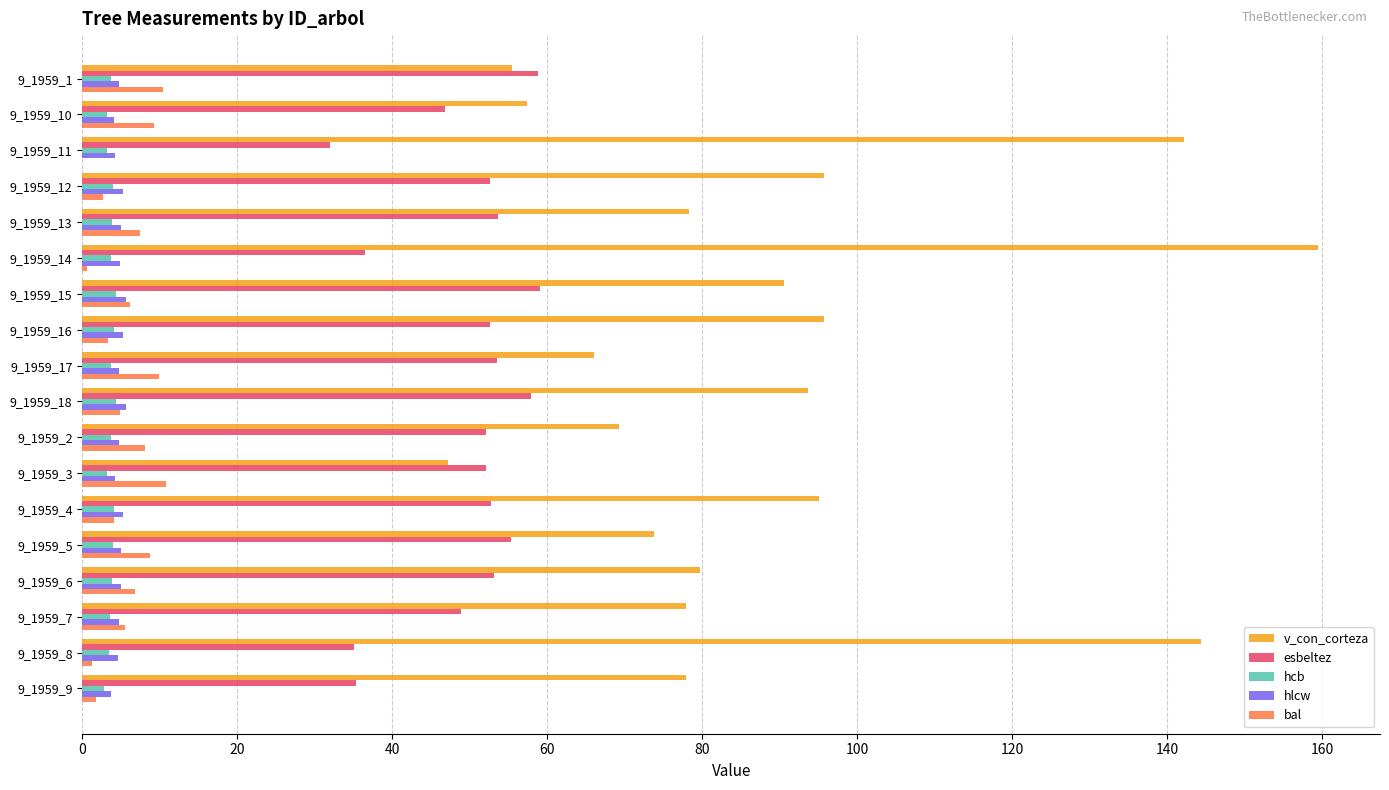

The value of hcb at 9_1959_1 is 3.7. True or false?

True